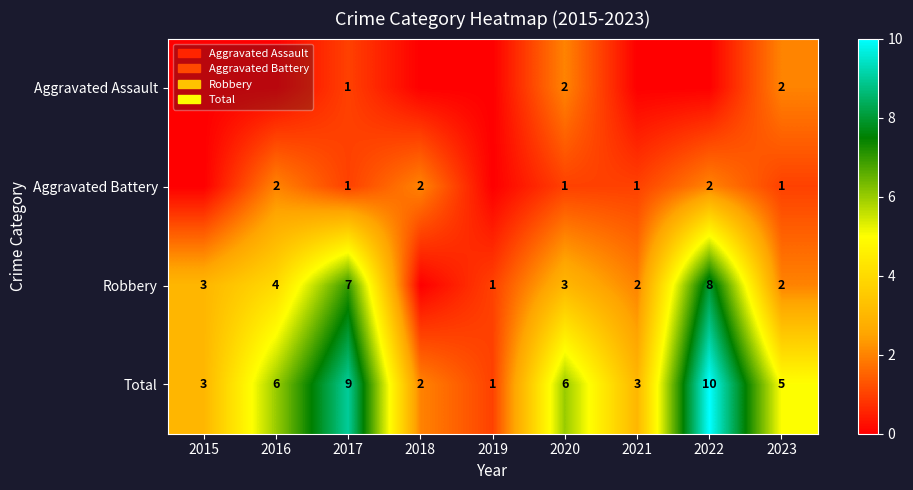

Is it true that Aggravated Assault equals 1 at 2020?

False